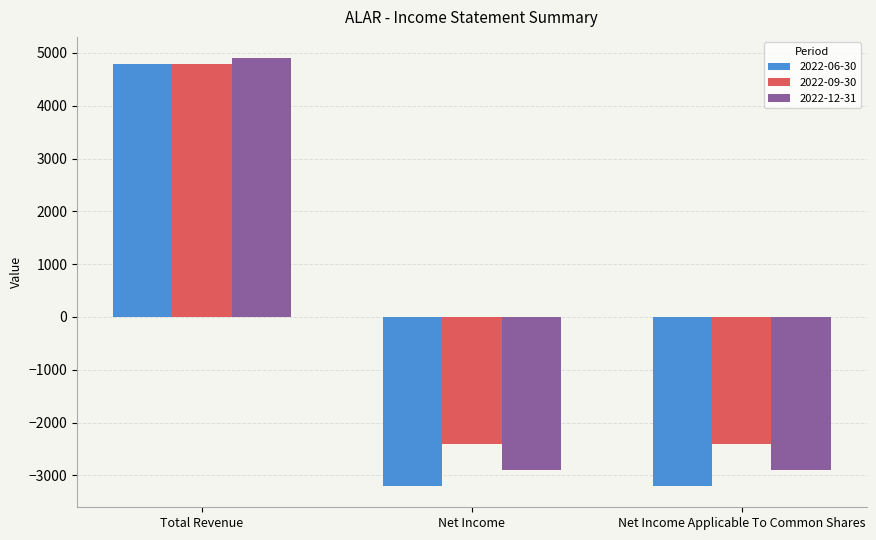

Which series has the largest total across all categories?

2022-09-30